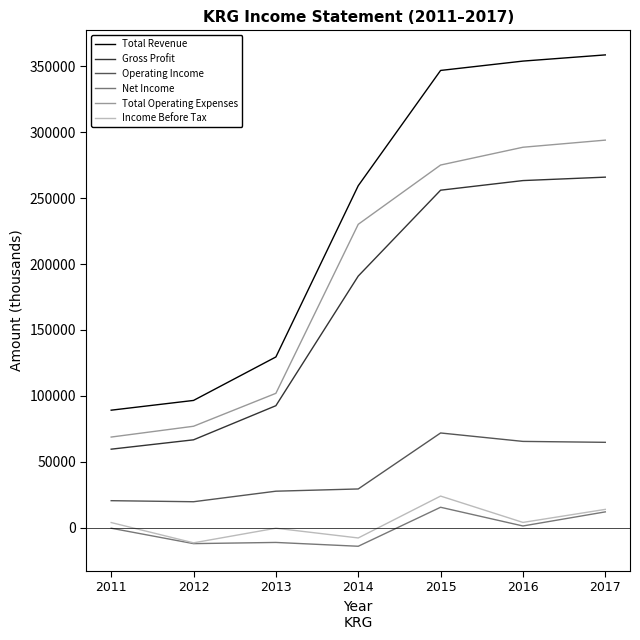

What is the spread (max minus min) of values at 2014?

273700